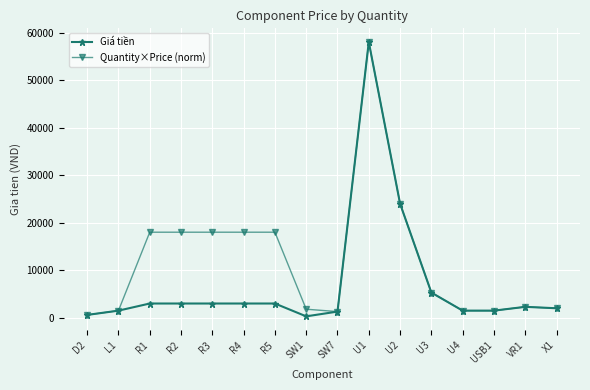

Which series has the widest spread of values?

Giá tiền